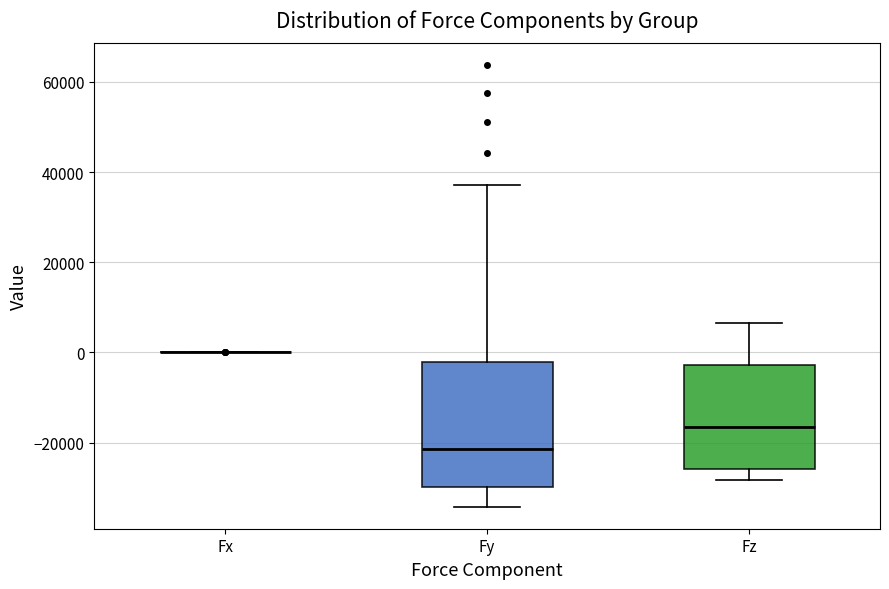

Reading left to right, read every box against the y-axis: the position of its median line, the range the box covers, and the ends of its whiskers. The values are not printed on the chart, so give them approximately, as read against the axis.

Fx: box collapsed to a line at 0, whiskers 0 to 0
Fy: median -22000, box -30000 to -2000, whiskers -34000 to 38000
Fz: median -16000, box -26000 to -2000, whiskers -28000 to 6000